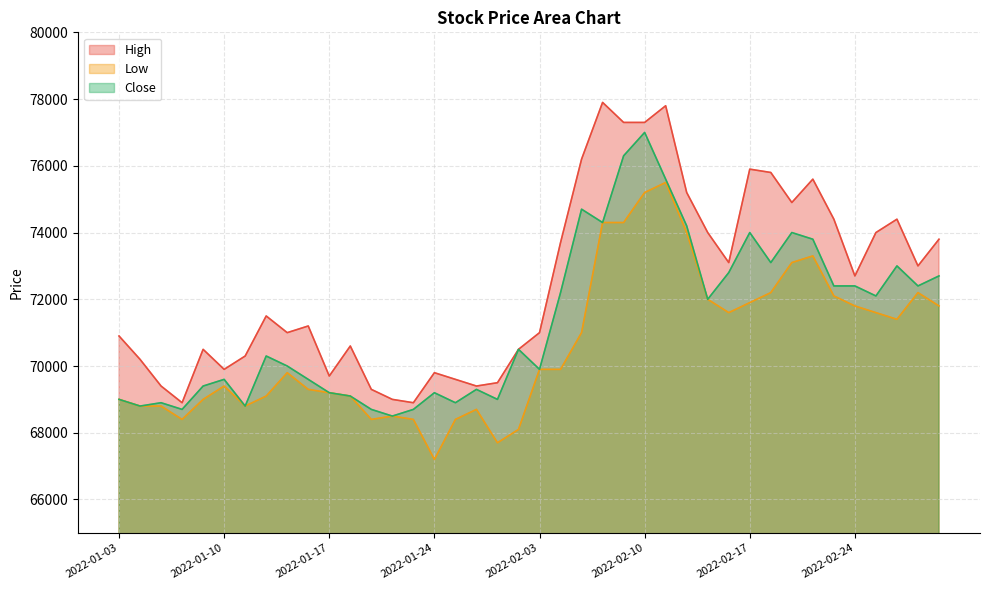

What is the value of the Low point at the 1st from the left?

69000